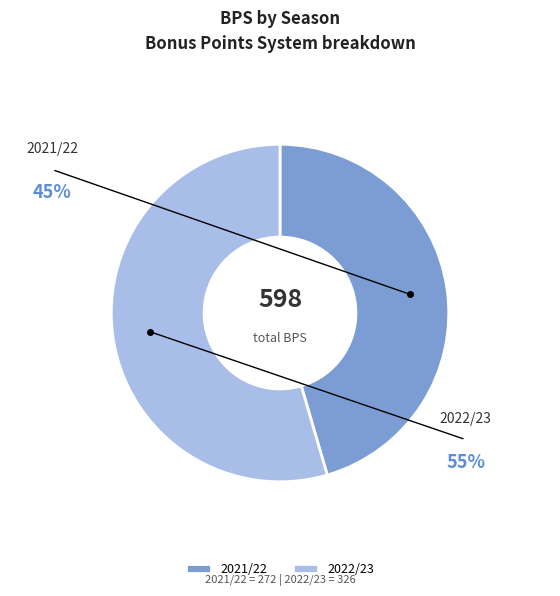

Which category accounts for the majority?

2022/23